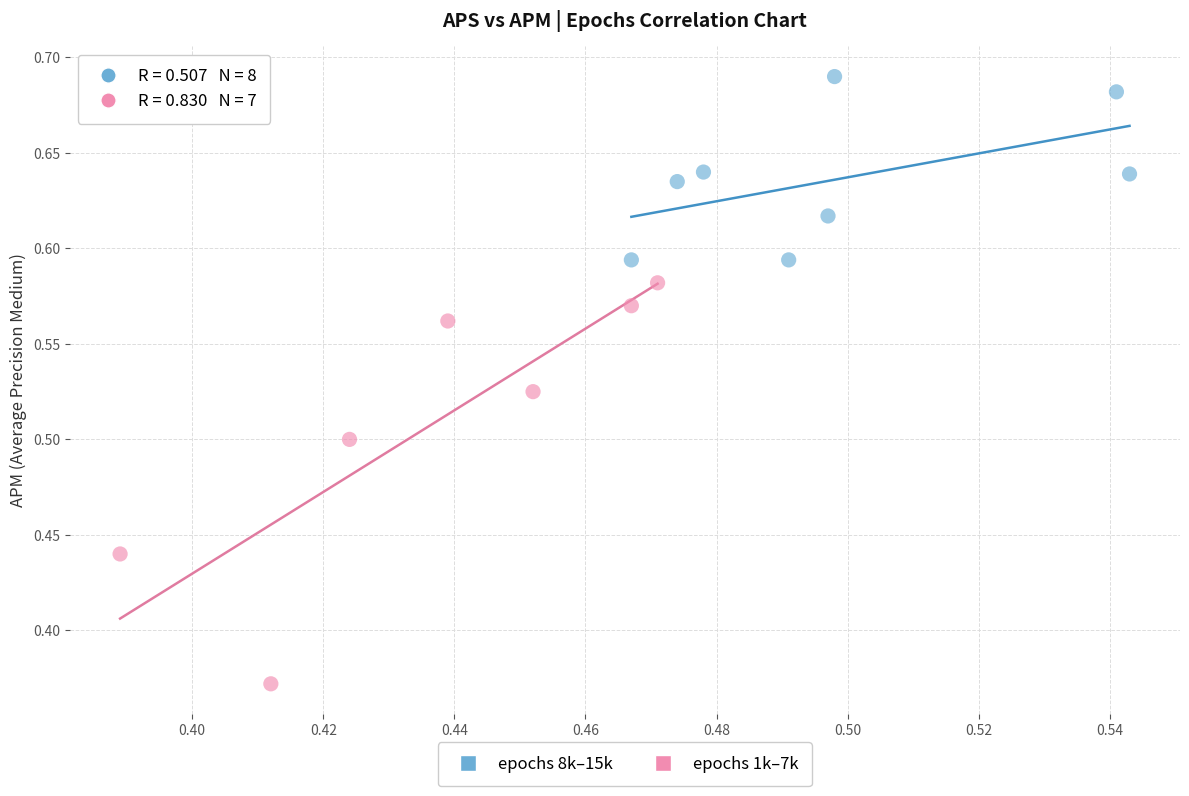

Which series contains the highest Y value?

epochs 8k–15k